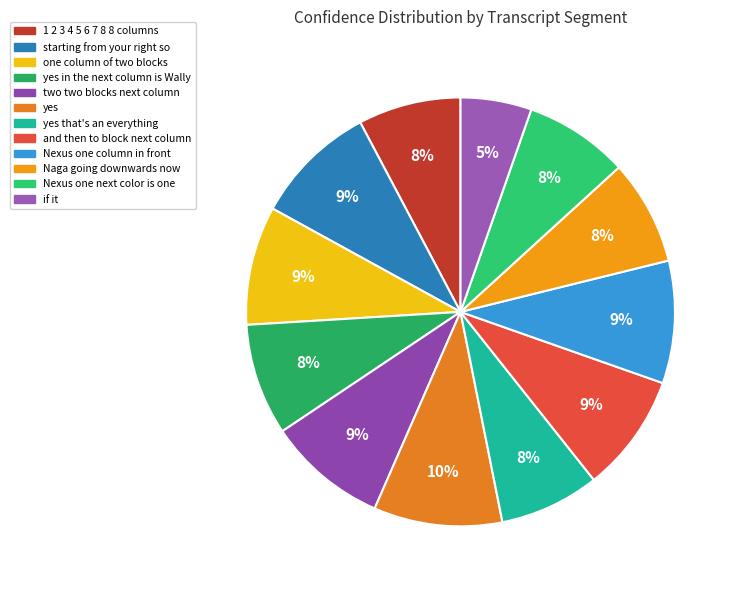

Count the number of slices in the pie.

12